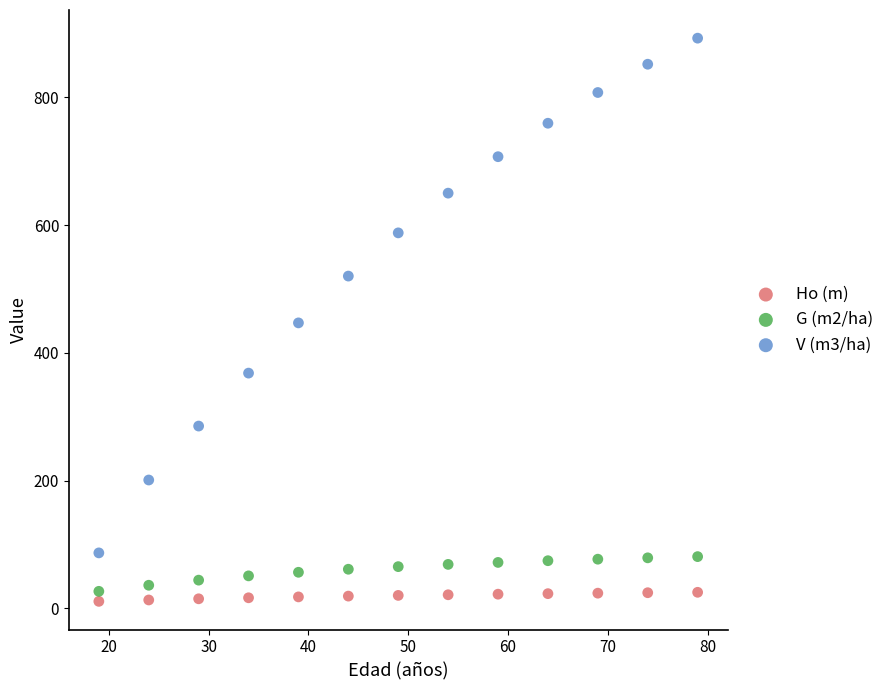

What is the X range (max minus min) for the scatter plot?

60.0